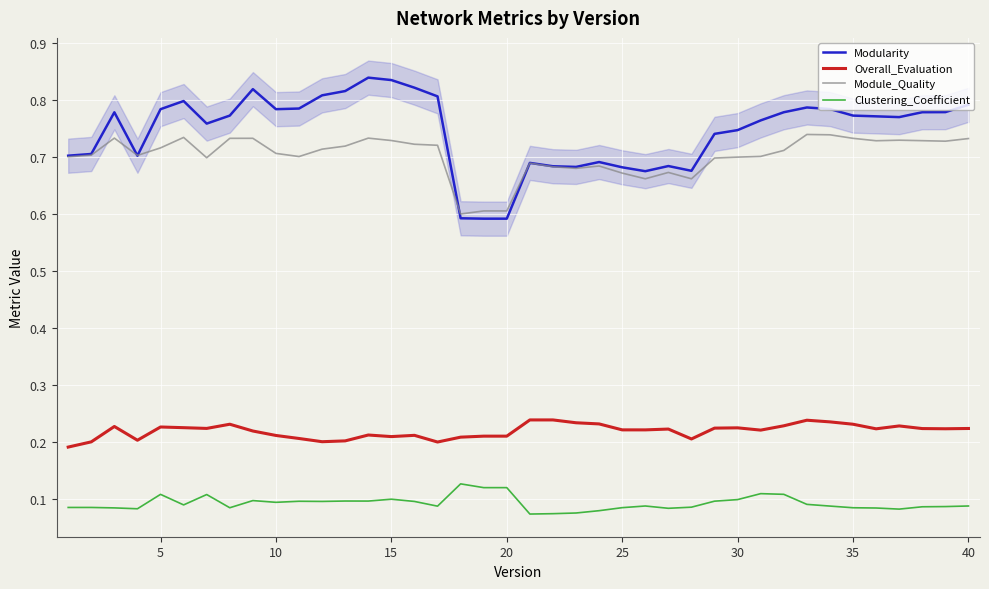

Reading left to right, what are all the values shown in this chart?

Modularity: 0.7	0.7	0.8	0.7	0.8	0.8	0.8	0.8	0.8	0.8	0.8	0.8	0.8	0.8	0.8	0.8	0.8	0.6	0.6	0.6	0.7	0.7	0.7	0.7	0.7	0.7	0.7	0.7	0.7	0.7	0.8	0.8	0.8	0.8	0.8	0.8	0.8	0.8	0.8	0.8
Overall_Evaluation: 0.2	0.2	0.2	0.2	0.2	0.2	0.2	0.2	0.2	0.2	0.2	0.2	0.2	0.2	0.2	0.2	0.2	0.2	0.2	0.2	0.2	0.2	0.2	0.2	0.2	0.2	0.2	0.2	0.2	0.2	0.2	0.2	0.2	0.2	0.2	0.2	0.2	0.2	0.2	0.2
Module_Quality: 0.7	0.7	0.7	0.7	0.7	0.7	0.7	0.7	0.7	0.7	0.7	0.7	0.7	0.7	0.7	0.7	0.7	0.6	0.6	0.6	0.7	0.7	0.7	0.7	0.7	0.7	0.7	0.7	0.7	0.7	0.7	0.7	0.7	0.7	0.7	0.7	0.7	0.7	0.7	0.7
Clustering_Coefficient: 0.1	0.1	0.1	0.1	0.1	0.1	0.1	0.1	0.1	0.1	0.1	0.1	0.1	0.1	0.1	0.1	0.1	0.1	0.1	0.1	0.1	0.1	0.1	0.1	0.1	0.1	0.1	0.1	0.1	0.1	0.1	0.1	0.1	0.1	0.1	0.1	0.1	0.1	0.1	0.1